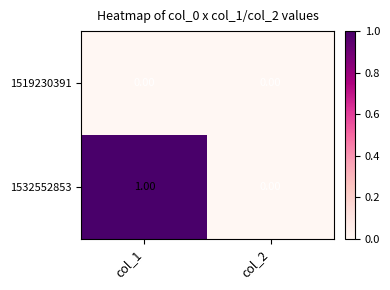

How many series are shown in this chart?

2